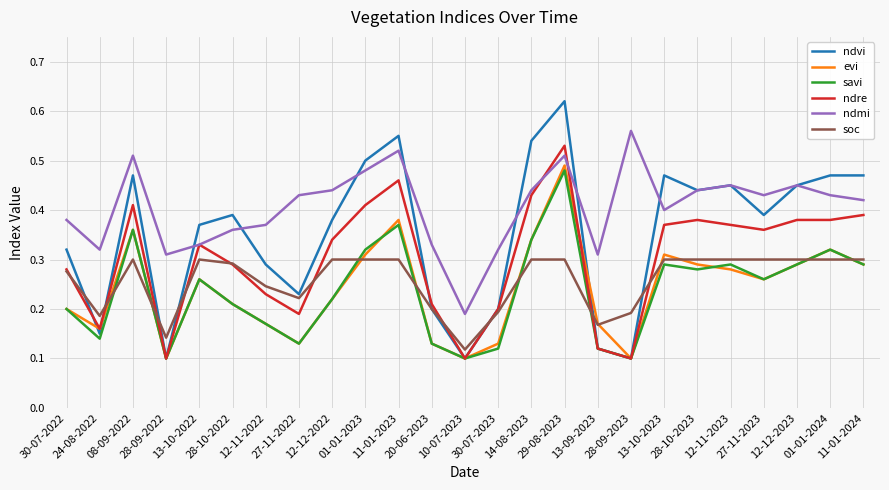

Which series has the largest range (max minus min)?

ndvi